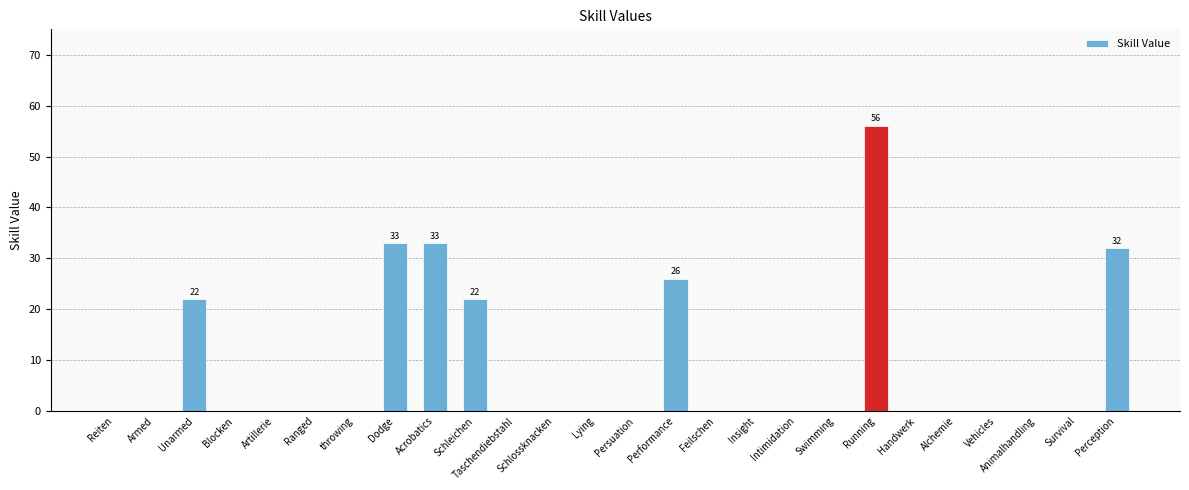

True or false: the data shows 35 at Intimidation.

False